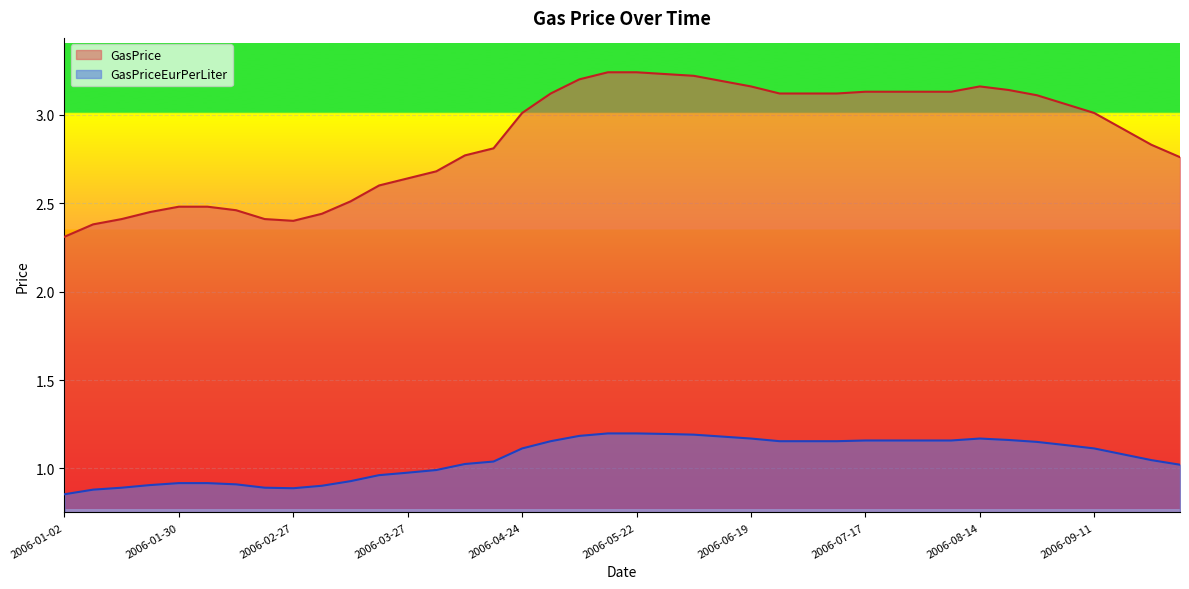

What position from the right is 2006-01-16?

38